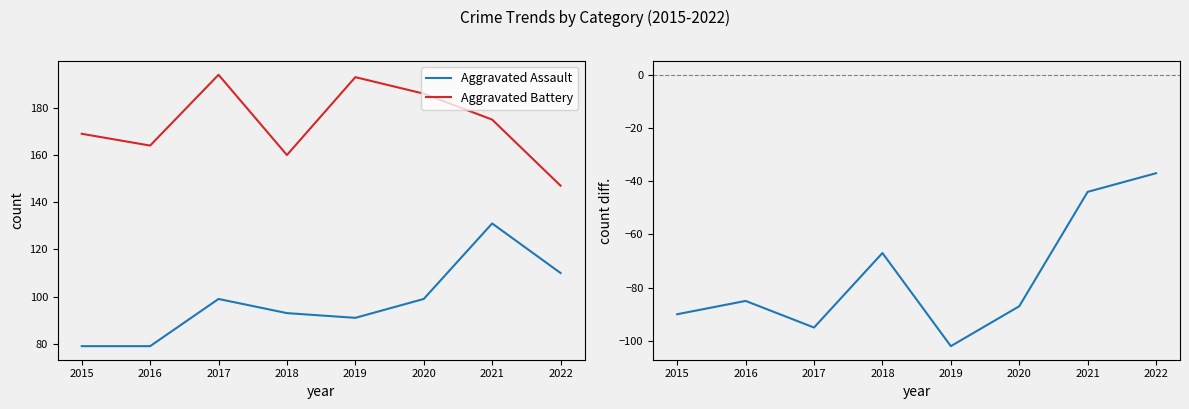

Is it true that Aggravated Battery equals 218 at 2018?

False